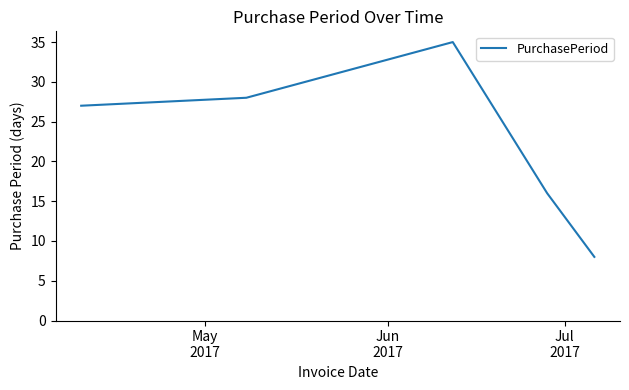

True or false: the data has more than 1 interior local peaks.

False